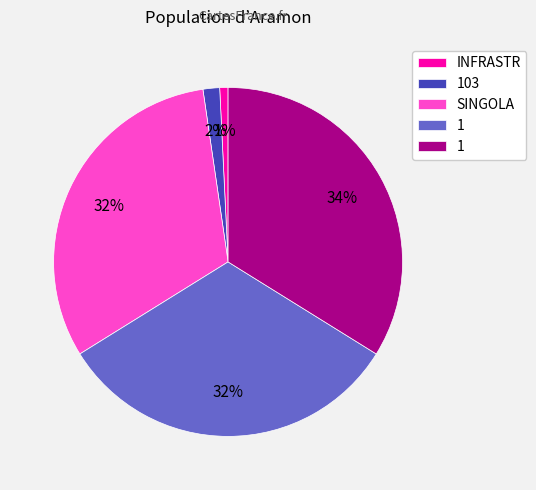

To the nearest percent, what is the average slice percentage?

20%